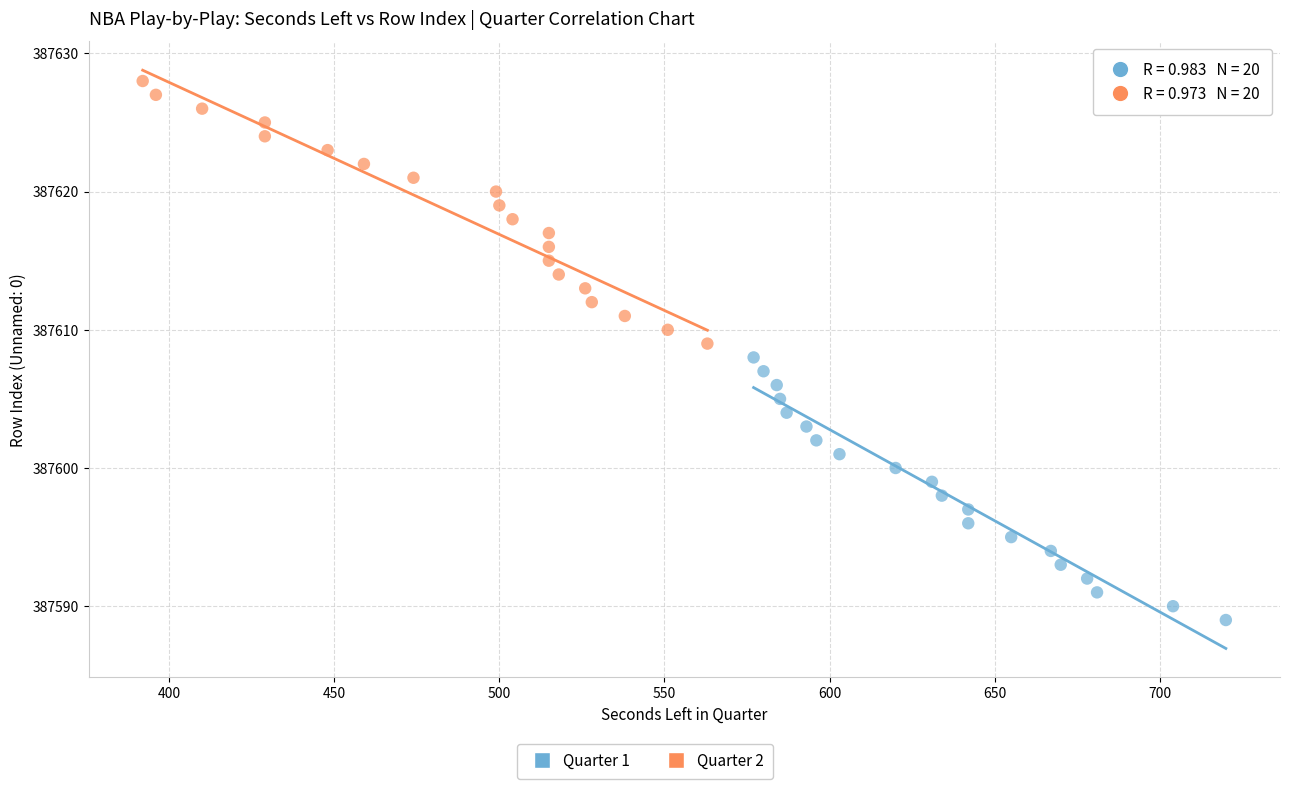

Which series contains the highest Y value?

Quarter 2